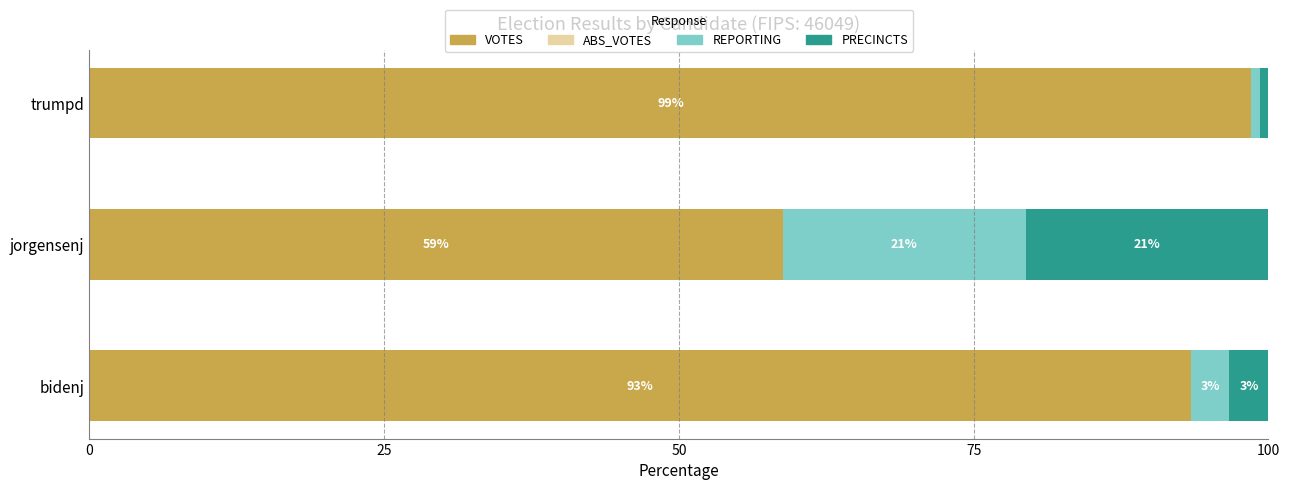

Reading left to right, transcribe all the data shown in this chart.

VOTES: 93.4	58.8	98.6
ABS_VOTES: 0.5	0.5	0.5
REPORTING: 3.3	20.6	0.7
PRECINCTS: 3.3	20.6	0.7